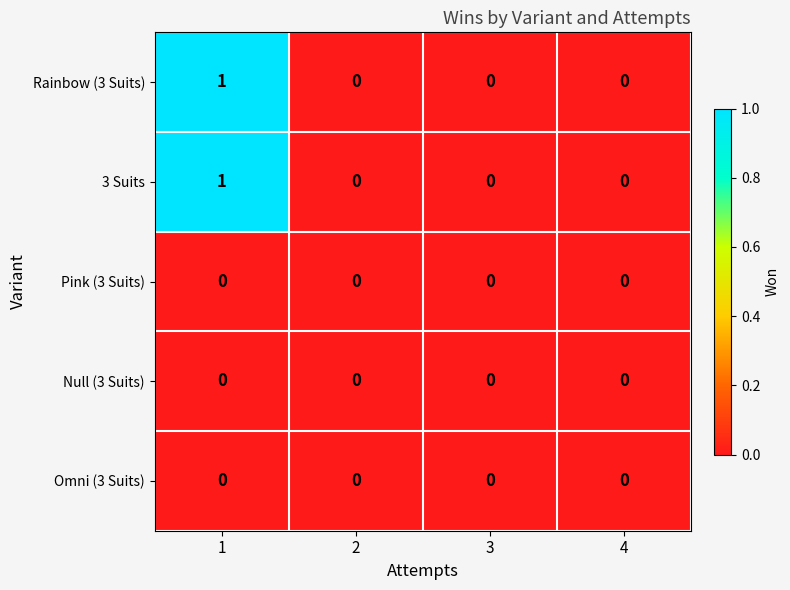

What is the maximum value shown in the chart?

1